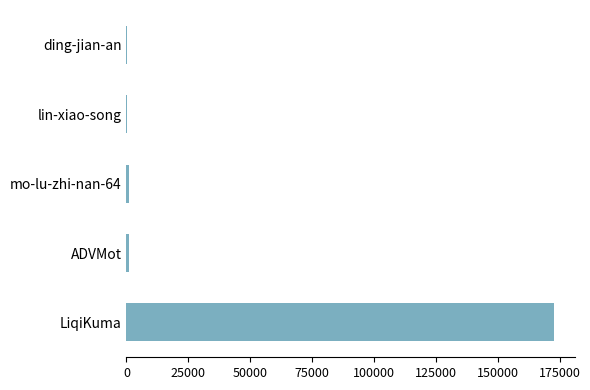

Which label corresponds to the largest value in the chart?

LiqiKuma